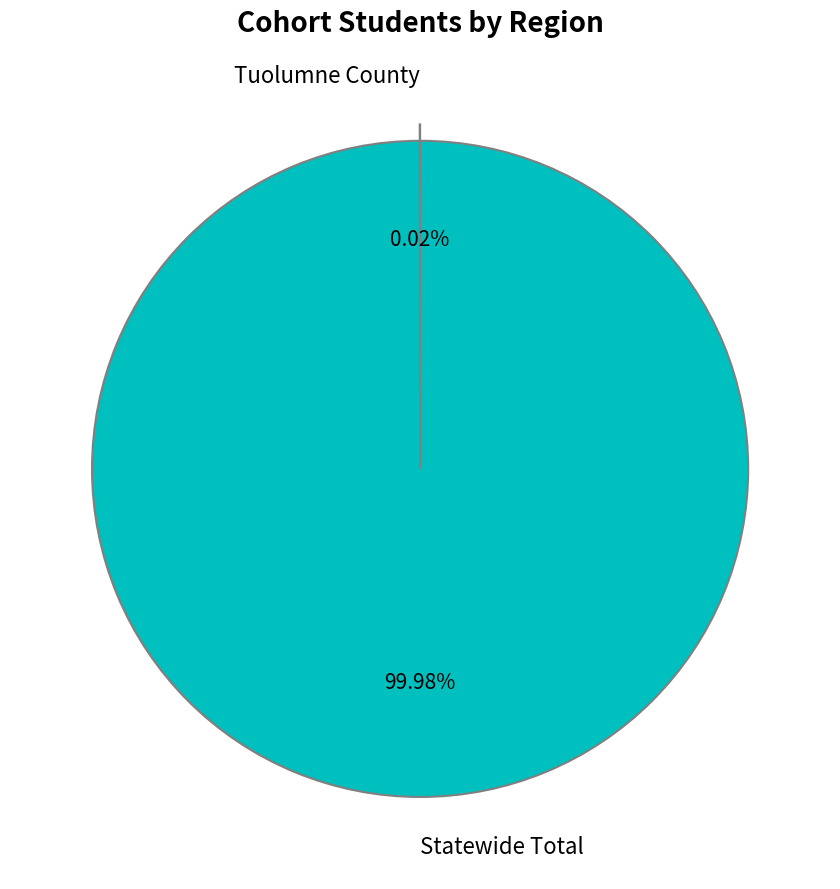

What is the largest slice in the pie chart?

Statewide Total